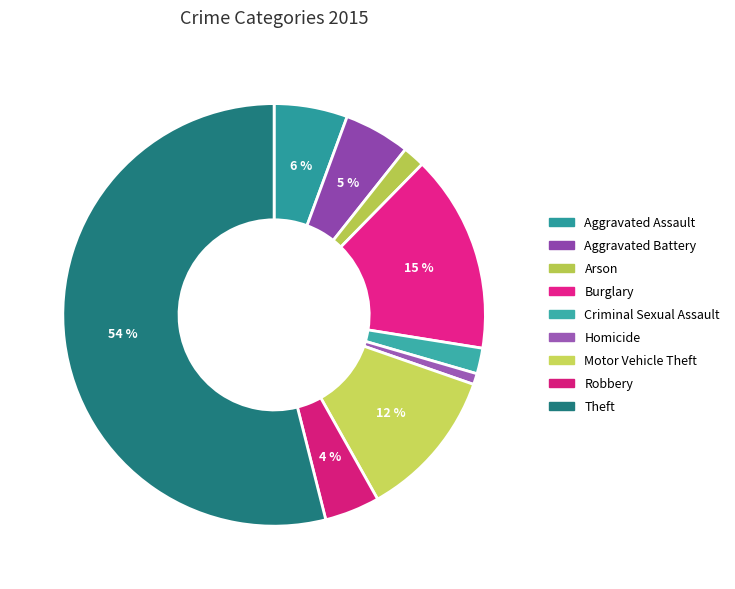

Does any single category account for the majority?

Yes